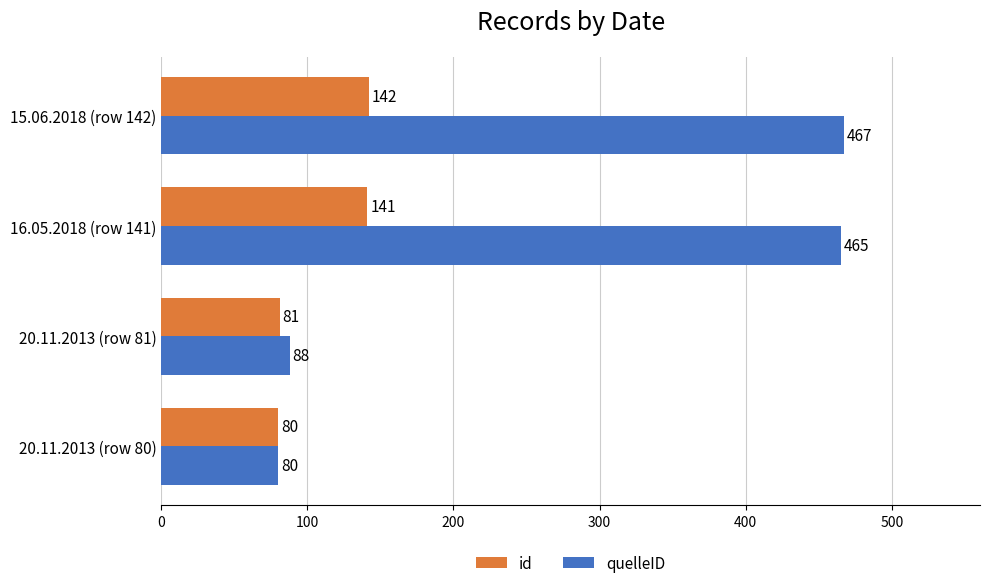

Which category has the highest value across all series?

15.06.2018 (row 142)